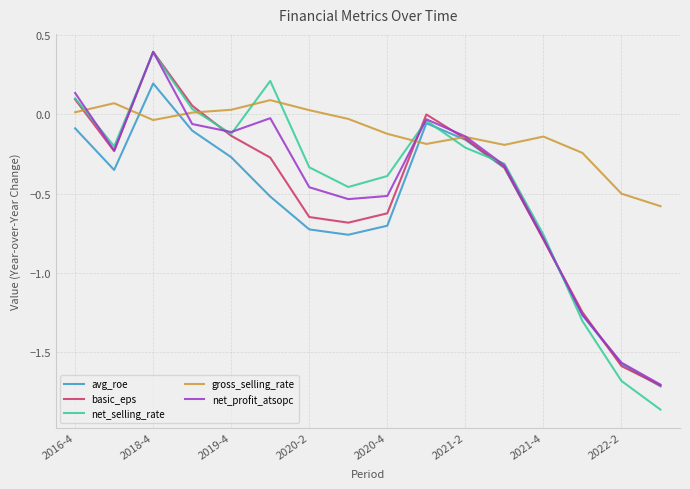

Which series has the largest range (max minus min)?

net_selling_rate